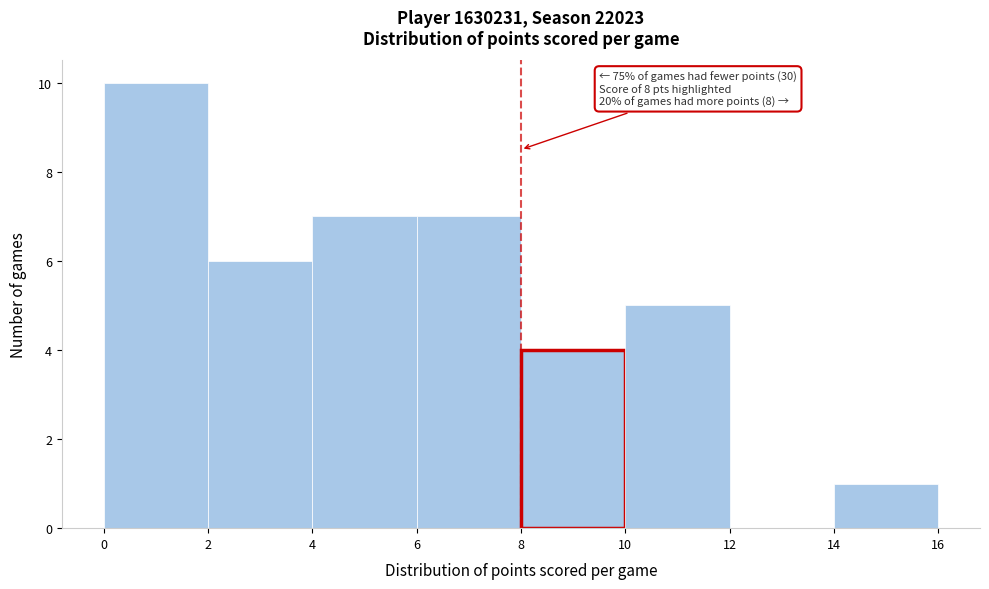

Which range on the x-axis has the tallest bar?

0 to 2